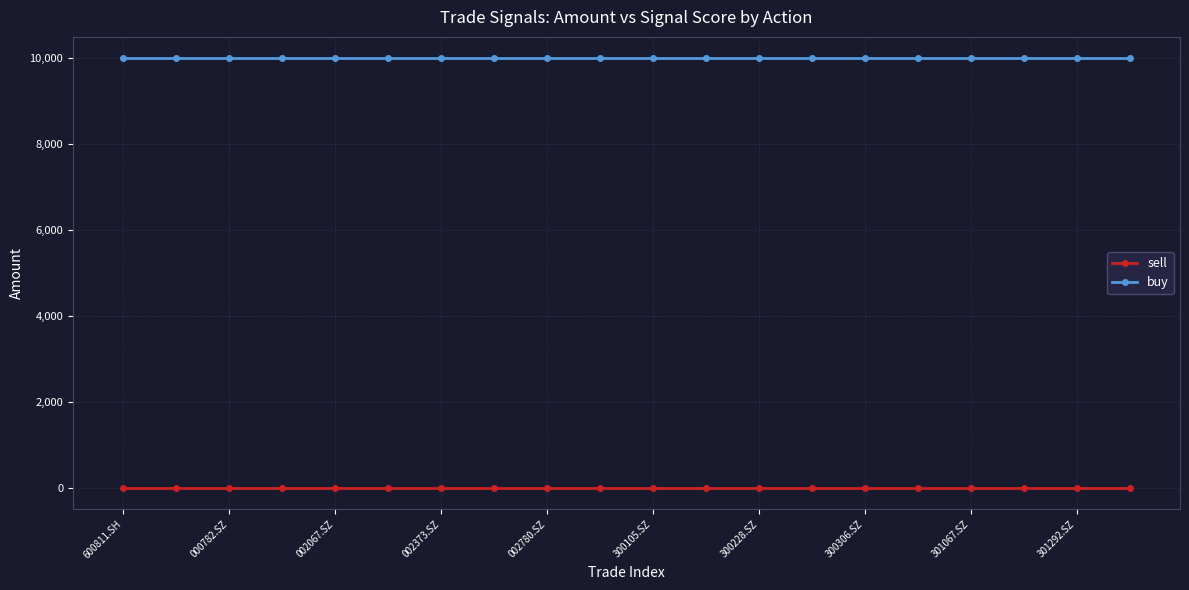

Rank the series by their average value, from highest to lowest.

buy, sell